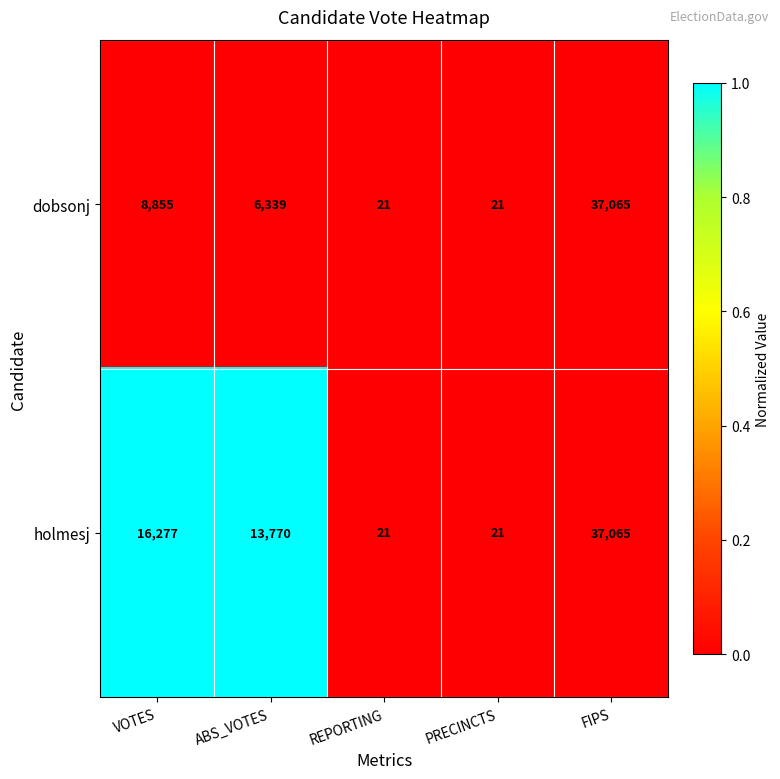

List the series in order of their overall mean, lowest first.

dobsonj, holmesj